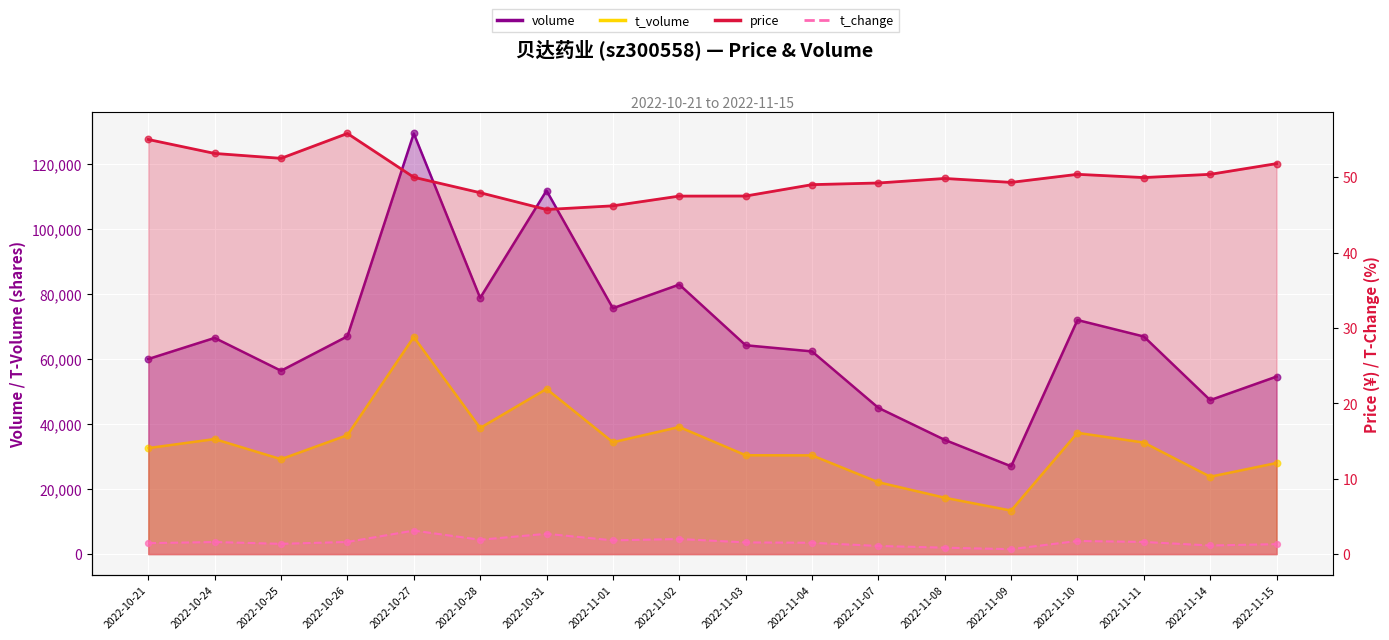

Which series contains the highest Y value?

volume